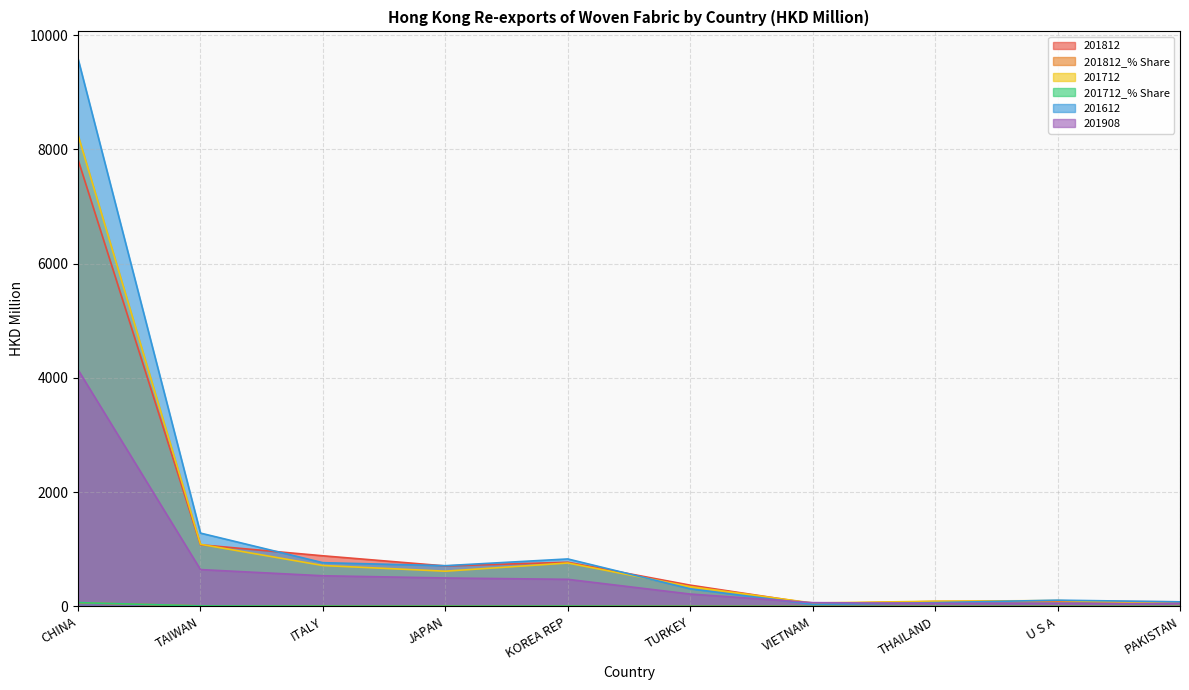

Reading left to right, extract all data points from this chart.

201812: 7822.3	1078.9	885.9	708.4	773.3	371.8	49.0	86.1	88.4	79.7
201812_% Share: 63.8	8.8	7.2	5.8	6.3	3.0	0.4	0.7	0.7	0.7
201712: 8253.0	1087.4	715.7	616.5	759.9	345.2	59.5	90.8	101.9	51.1
201712_% Share: 66.3	8.7	5.8	5.0	6.1	2.8	0.5	0.7	0.8	0.4
201612: 9587.5	1283.5	765.3	712.9	830.8	308.5	36.5	66.0	109.1	80.1
201908: 4142.9	644.6	536.4	497.6	474.0	216.3	66.0	53.2	51.7	47.8